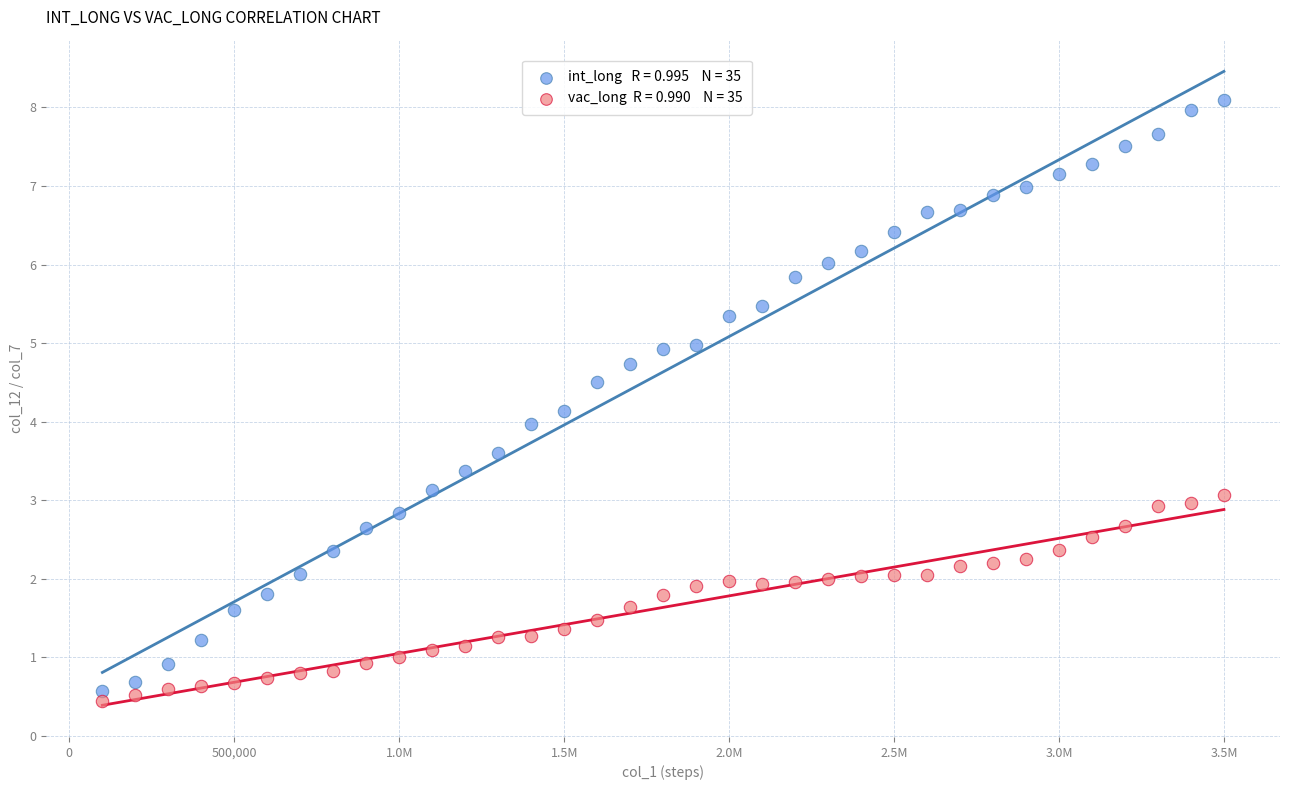

Across all data points, what is the range of X values (max minus min)?

3400000.0